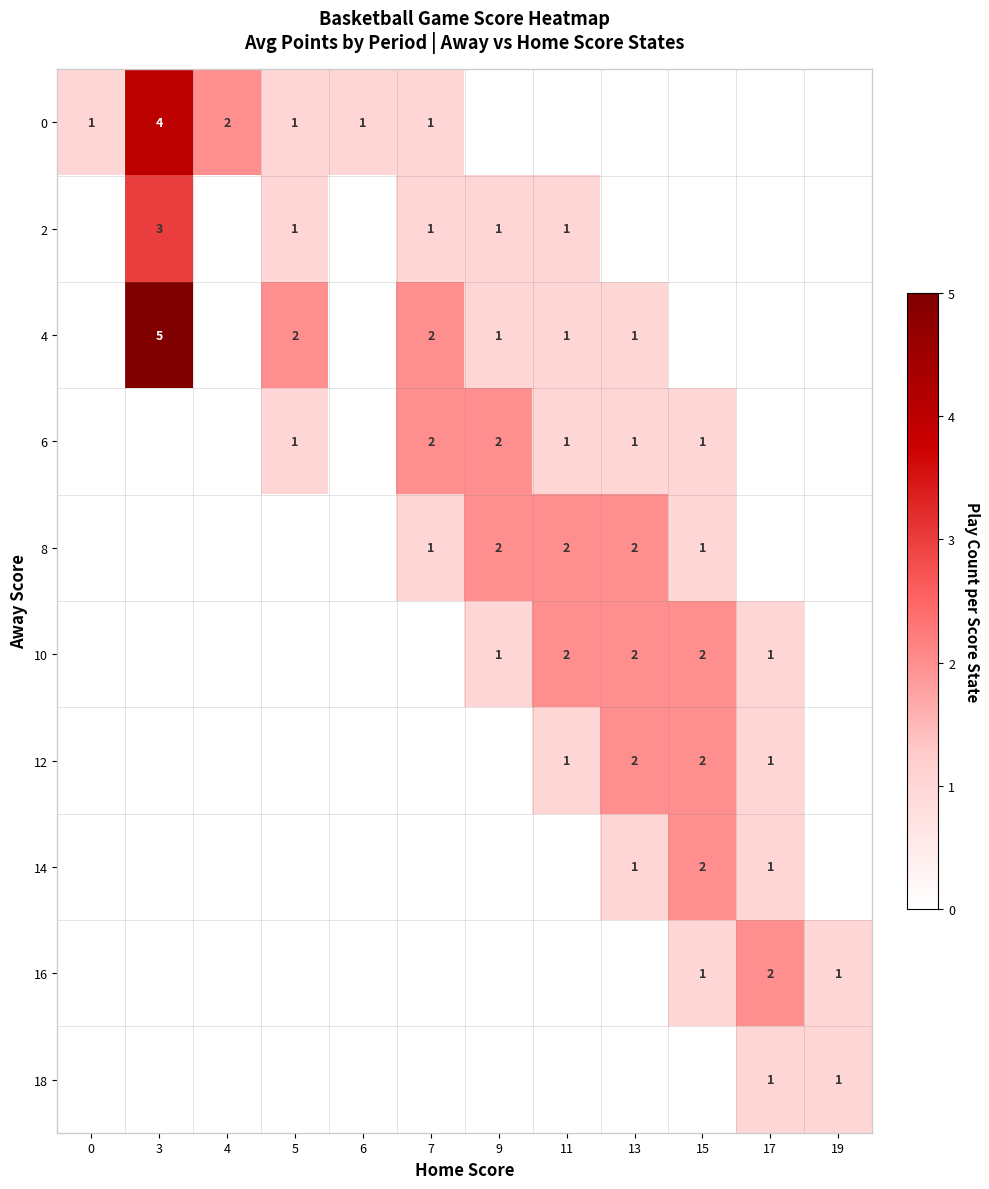

What is the greatest value displayed?

5